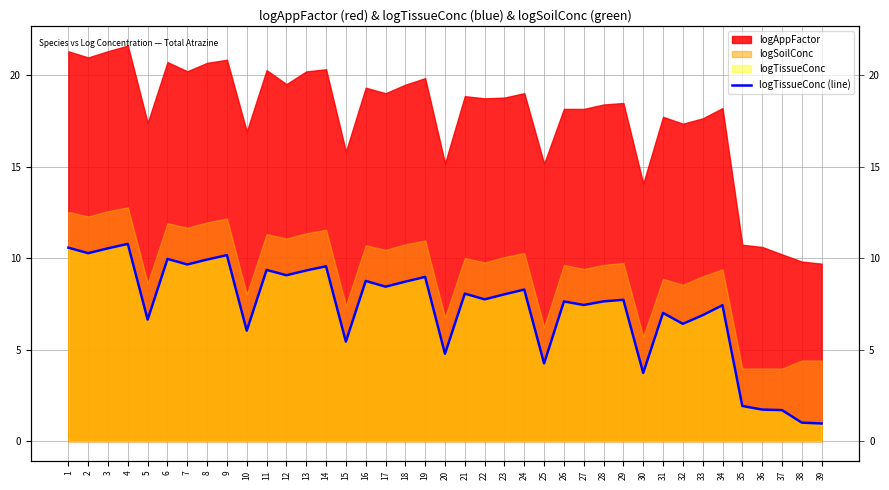

How many lines are shown in the chart?

1